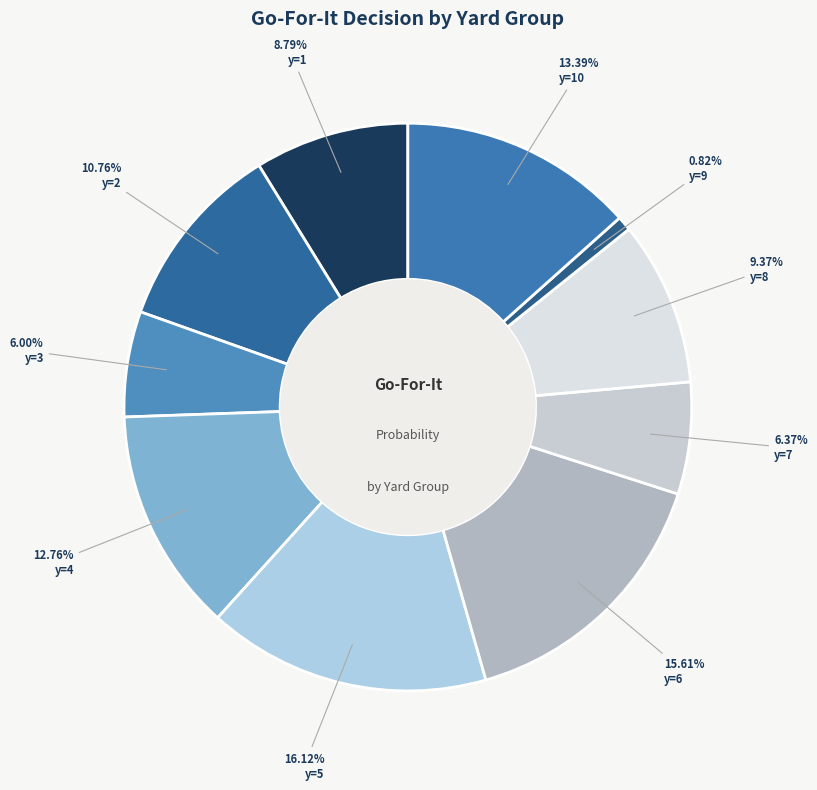

What percentage is NOT represented by y=4?

87.2%